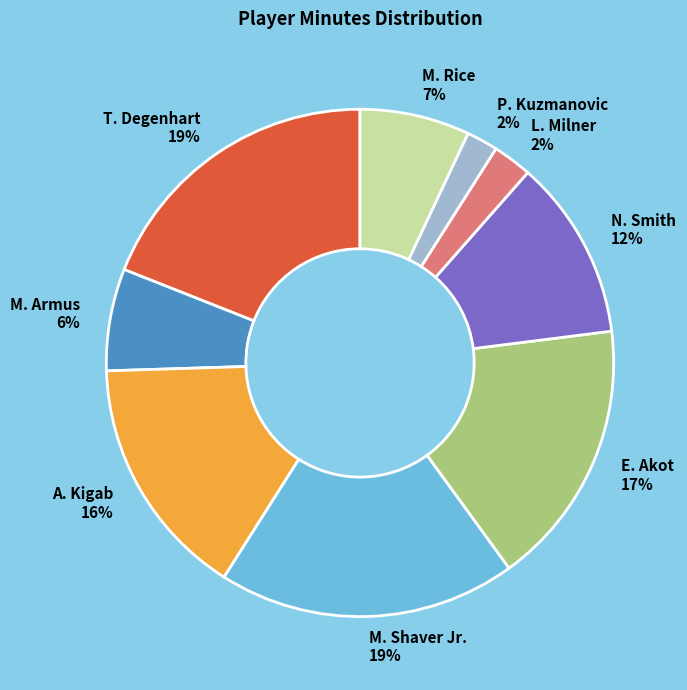

What is the ratio of the value at M. Rice to the value at P. Kuzmanovic?

3.5